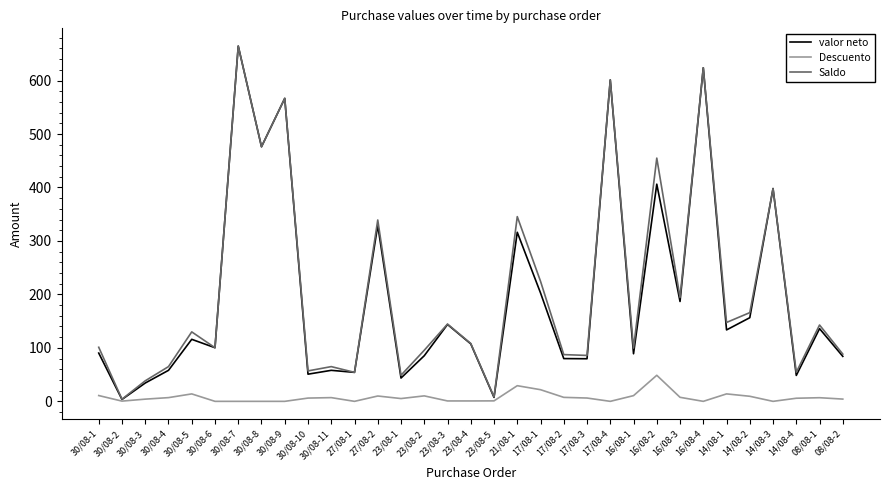

Read the Saldo value at 17/08-4.

601.2